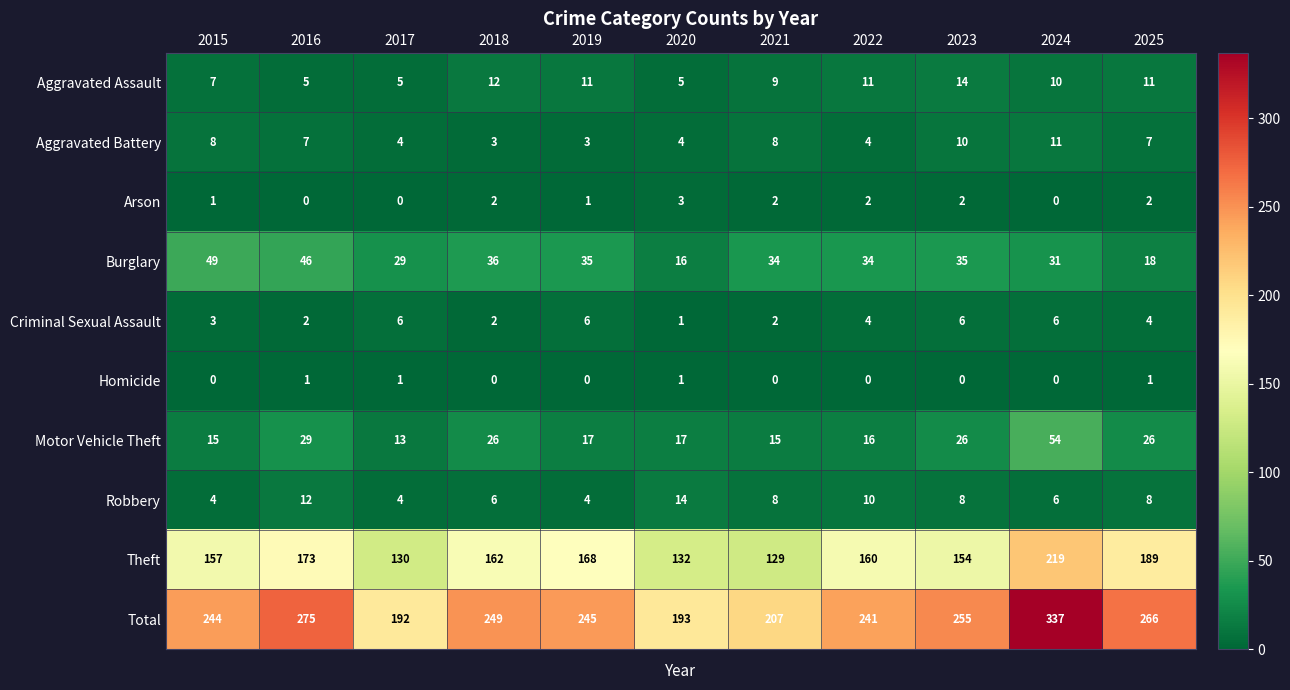

What is the difference between the highest and lowest values at 2022?

241